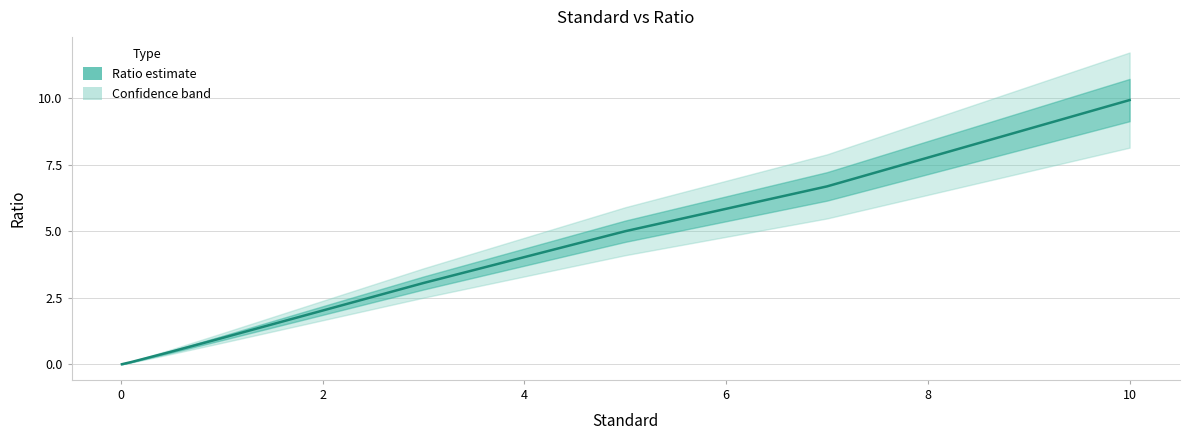

How many lines are shown in the chart?

1